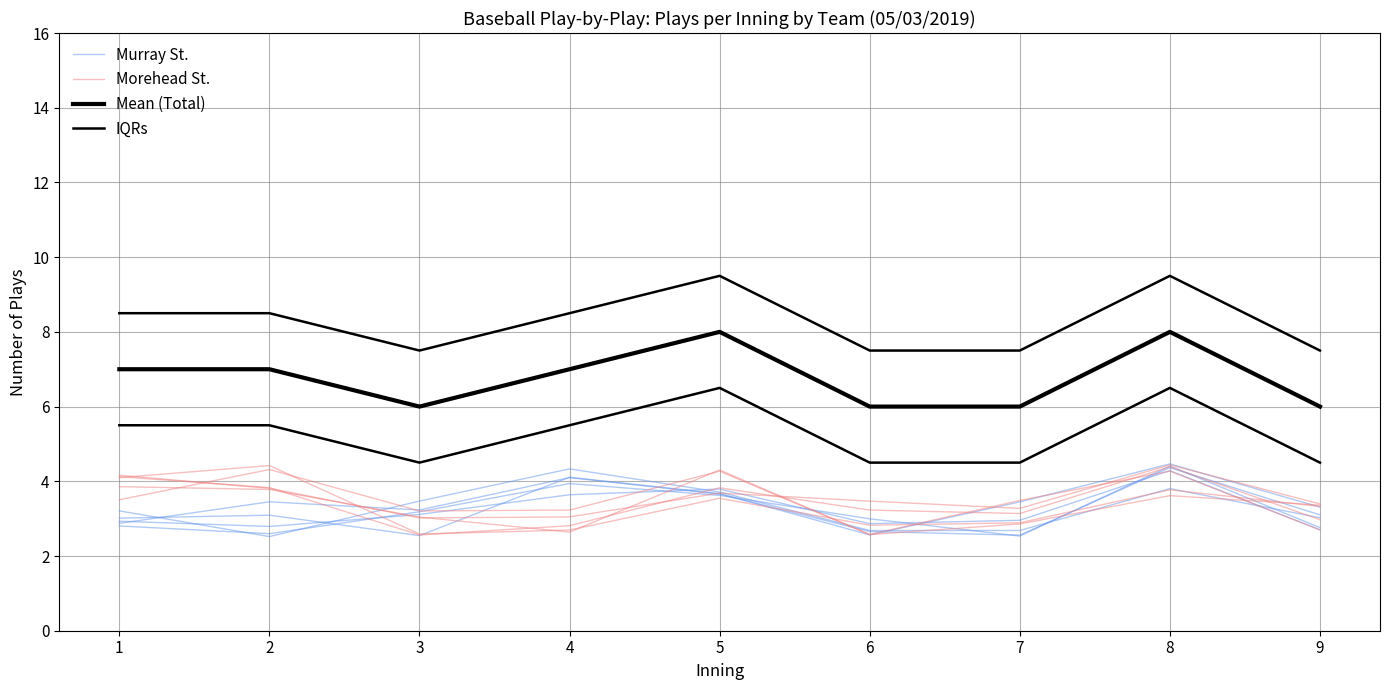

Read the Mean (Total) value at 9.

6.0